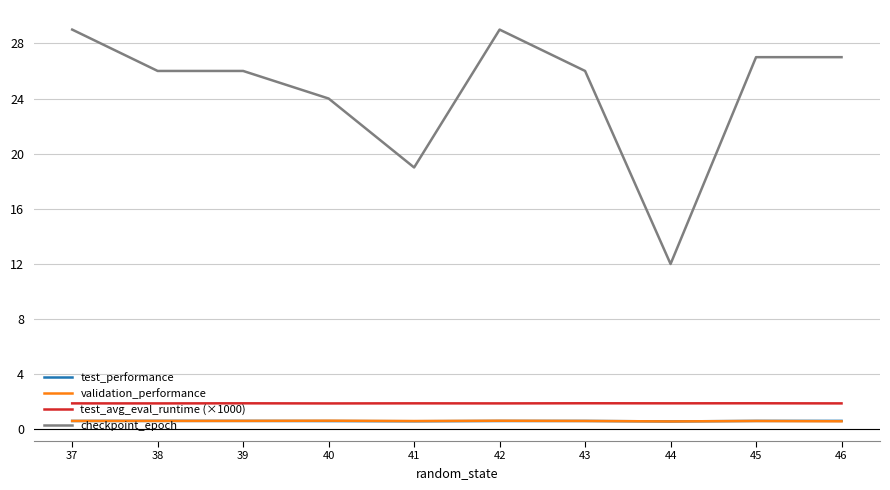

What is the total value across all series at 41?

22.1